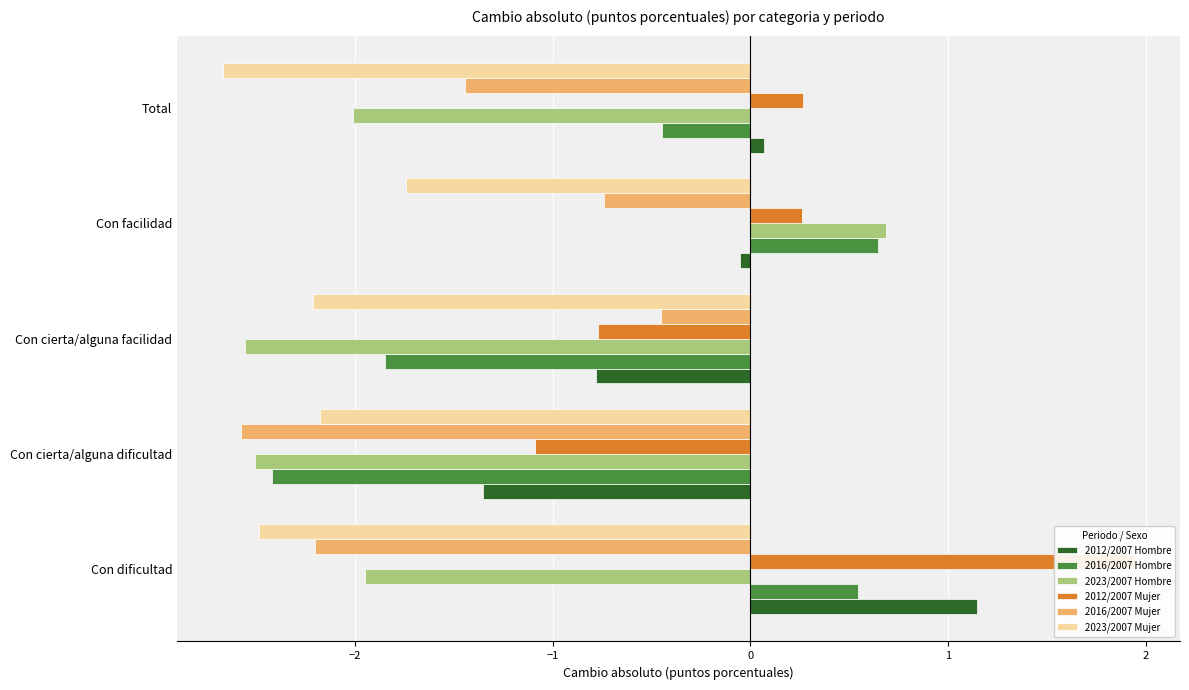

How many bars are there in each group?

6